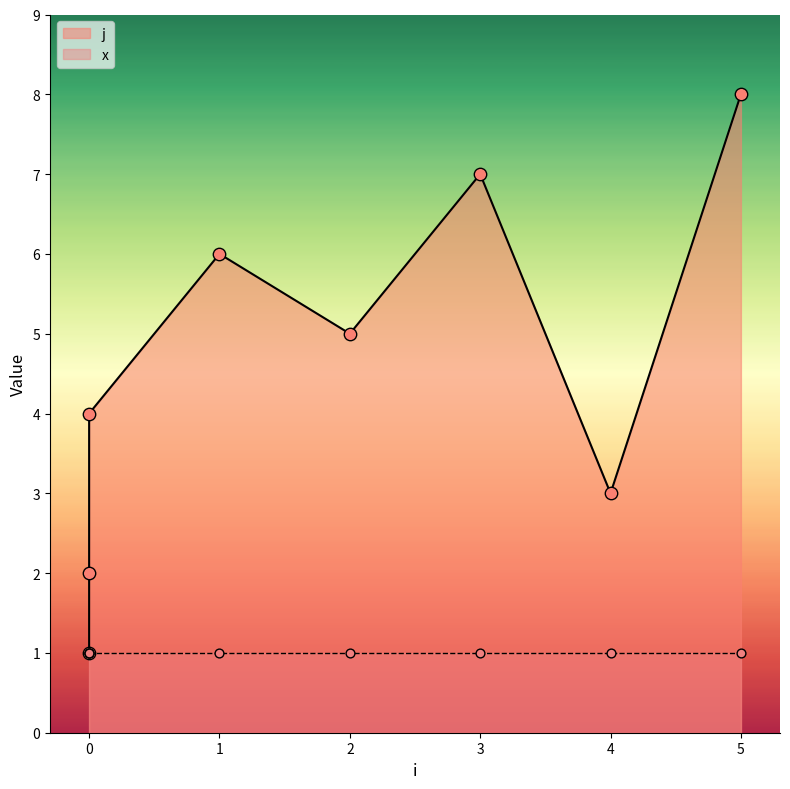

What is the change in value from 0 to 0?

+1